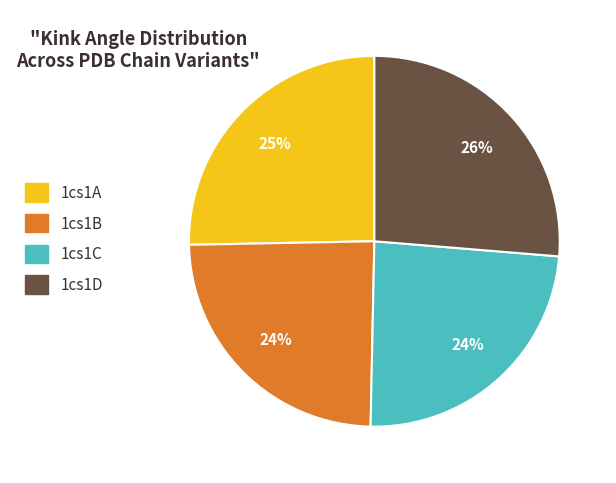

To the nearest percent, what portion does 1cs1C represent?

24%